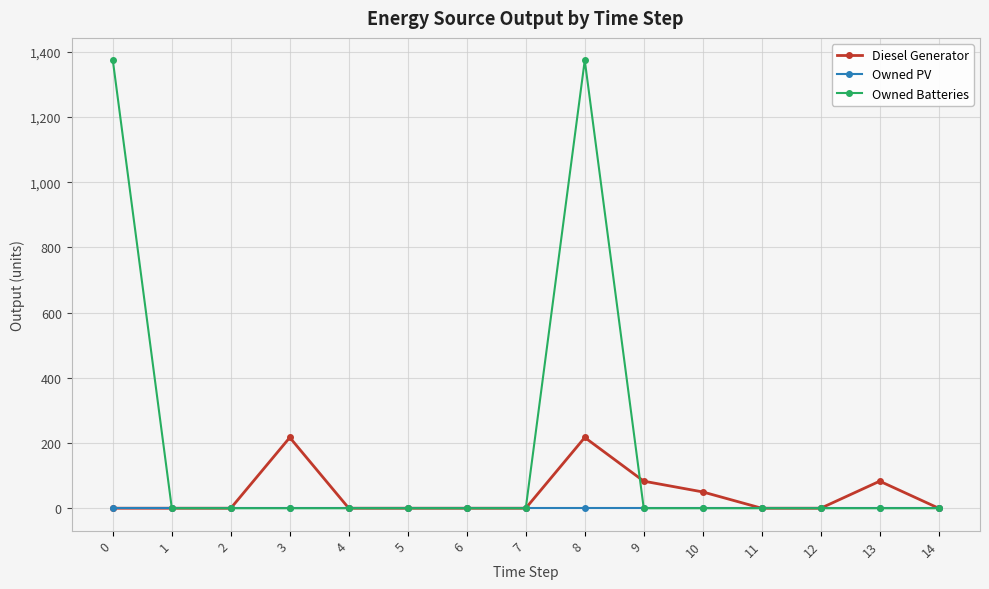

The Owned Batteries series shows 0 at 9. True or false?

True